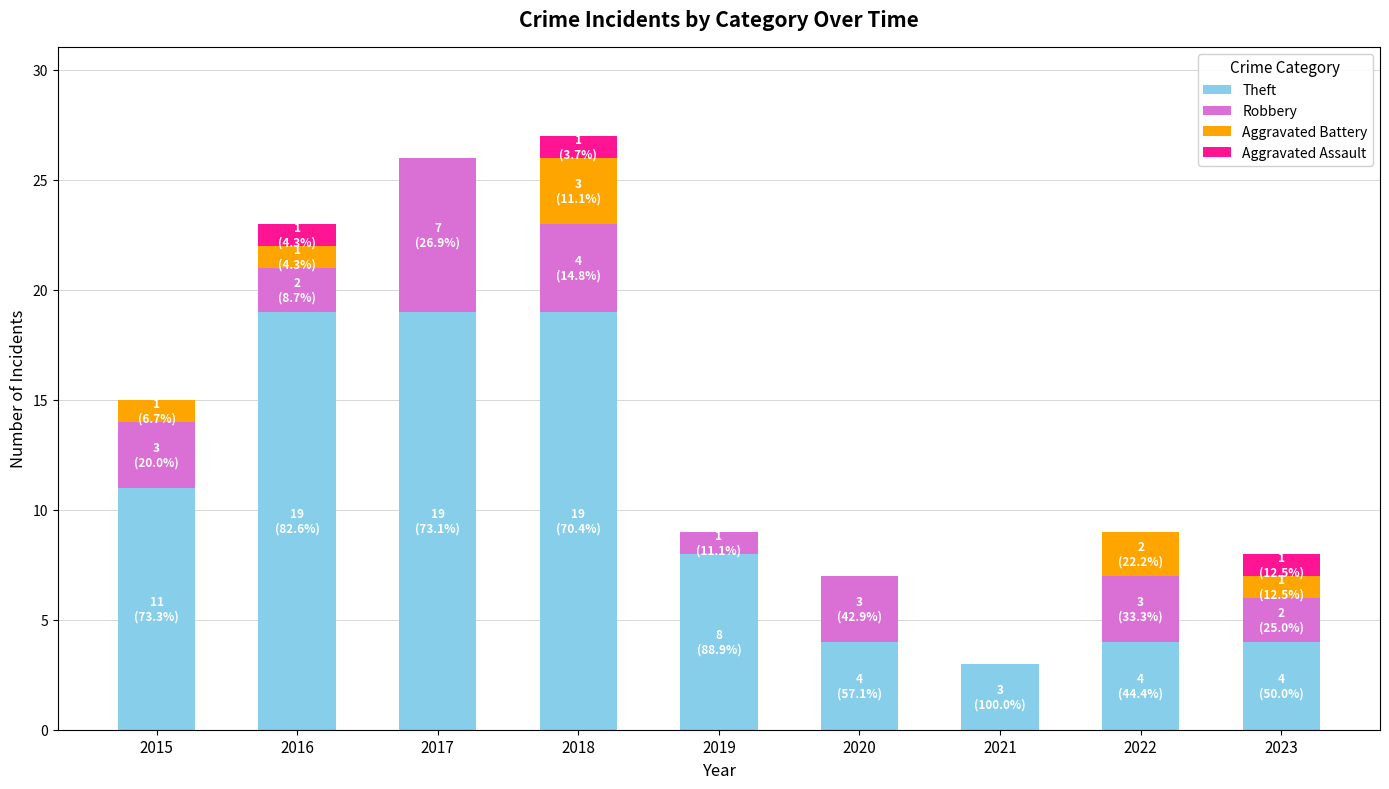

What is the total value across all series at 2022?

9